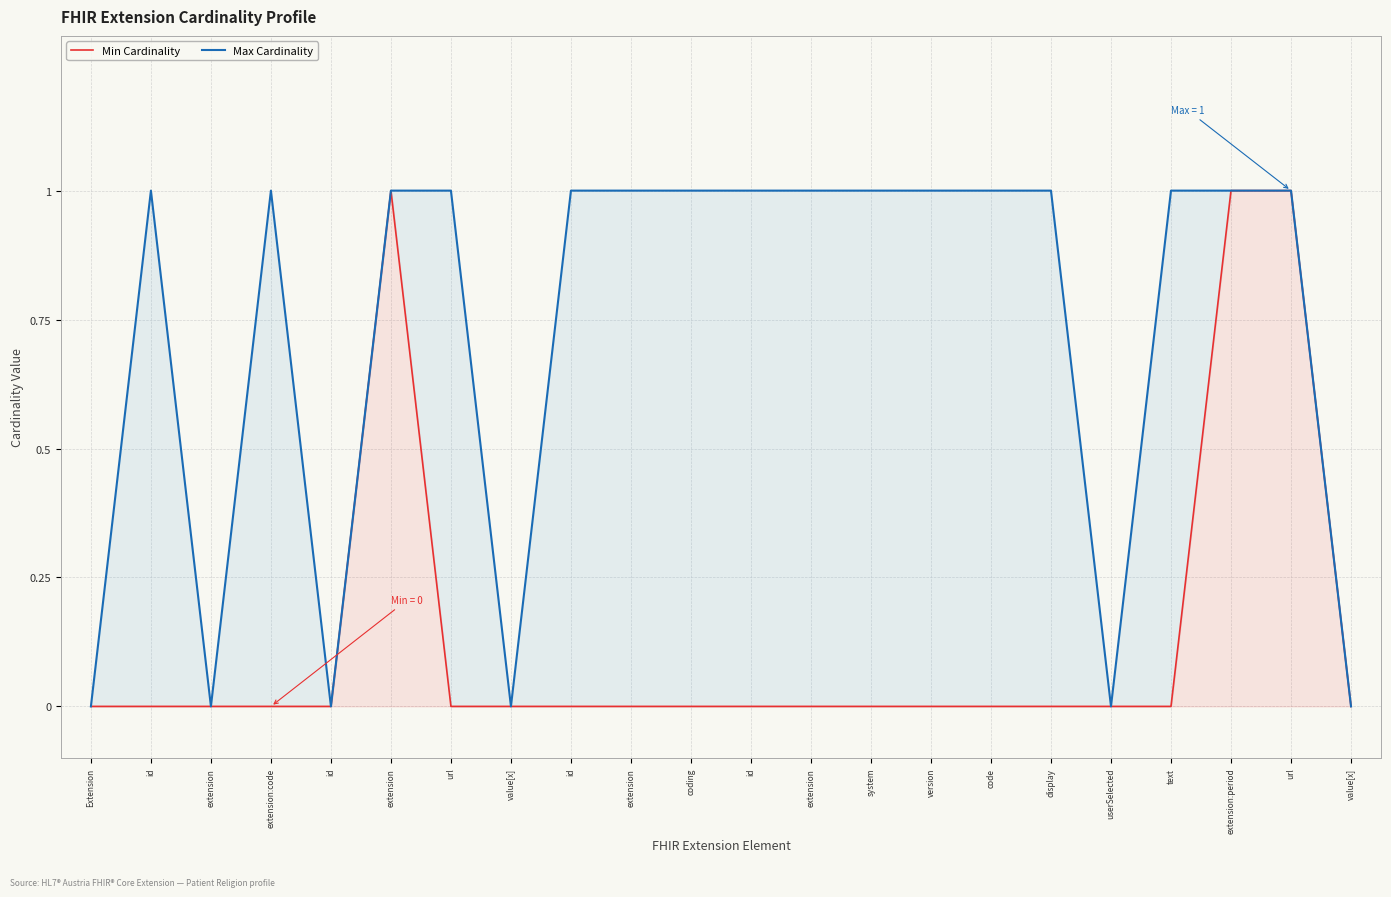

List the series in order of their overall mean, highest first.

Max Cardinality, Min Cardinality